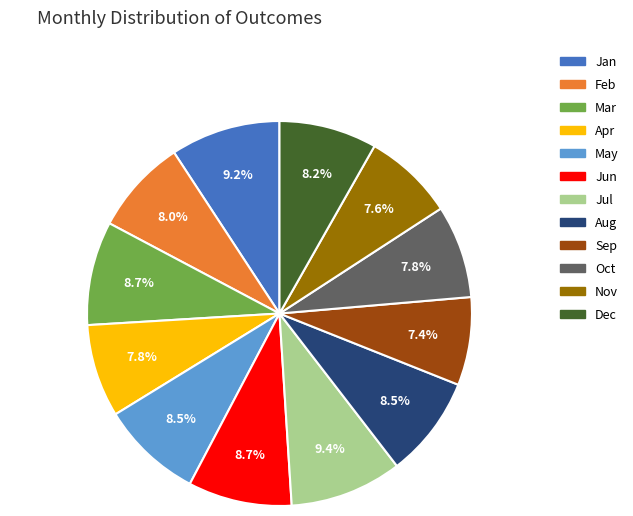

What is the ratio of the value at Jun to the value at May?

1.0